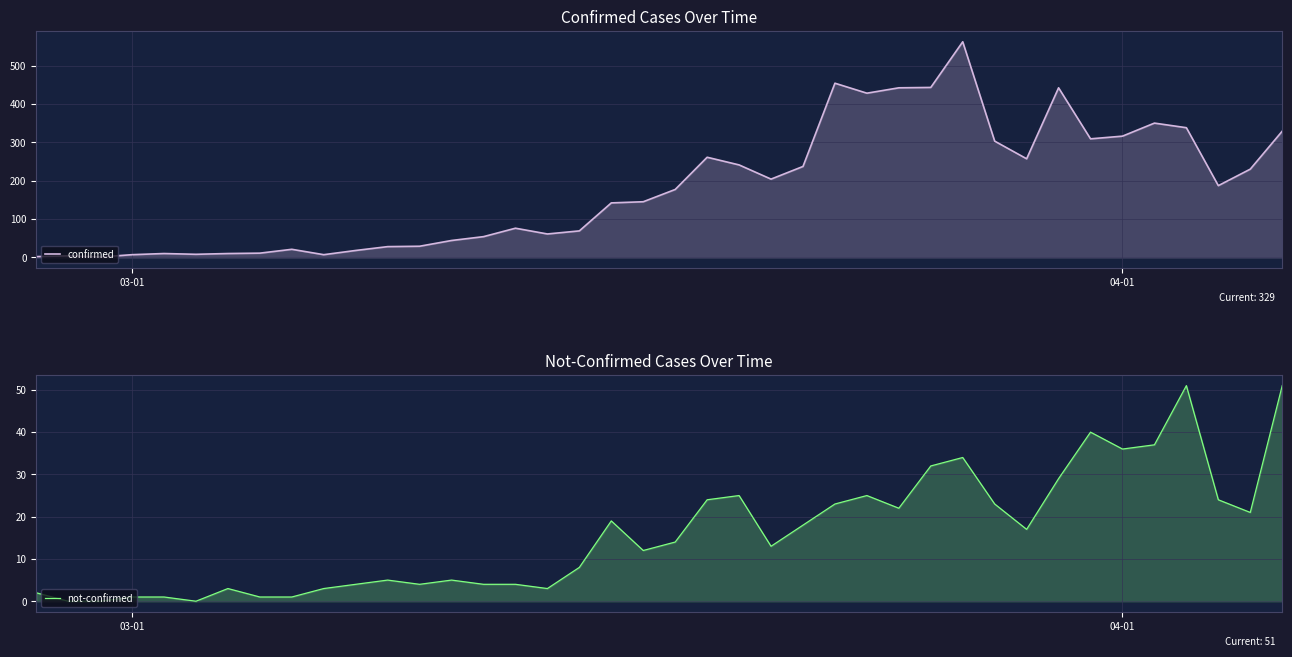

Which series has the largest total across all categories?

confirmed